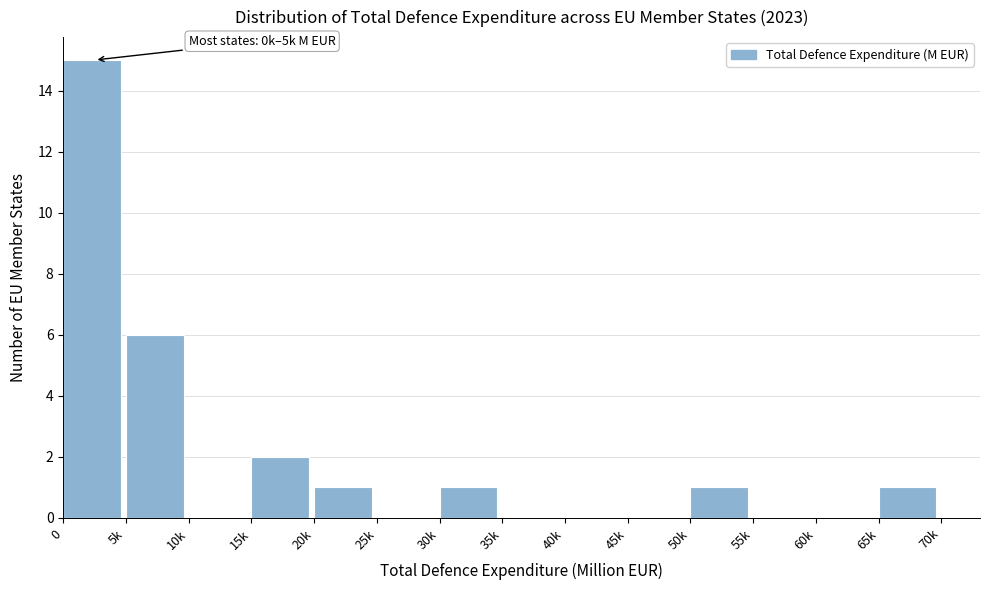

Reading left to right, extract all data points from this chart.

0=15	5k=6	10k=0	15k=2	20k=1	25k=0	30k=1	35k=0	40k=0	45k=0	50k=1	55k=0	60k=0	65k=1